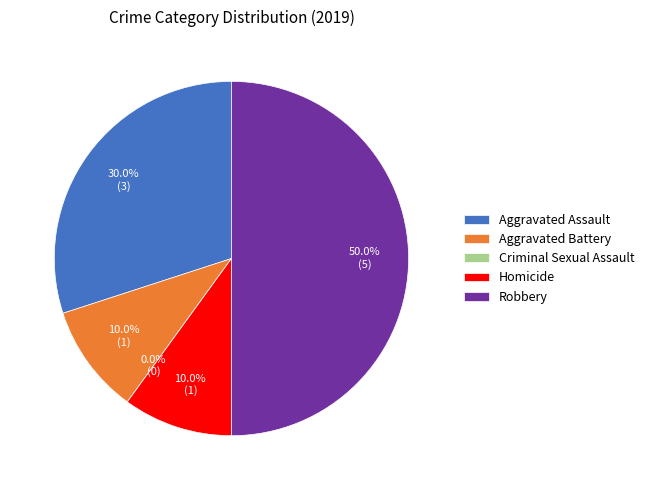

Which category has the smallest portion of the pie?

Criminal Sexual Assault